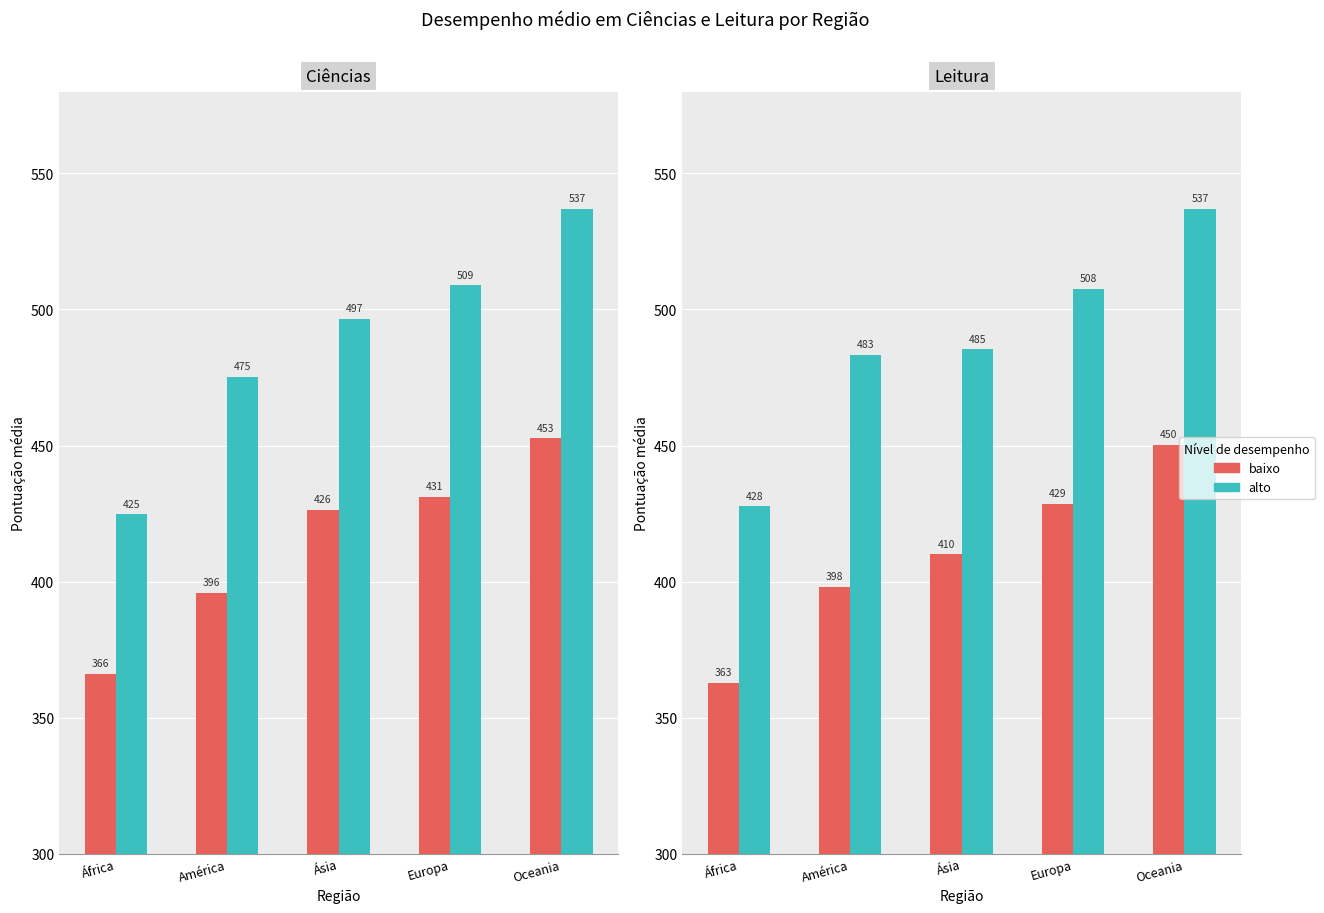

What is the difference between the alto values at Europa and América?

24.3